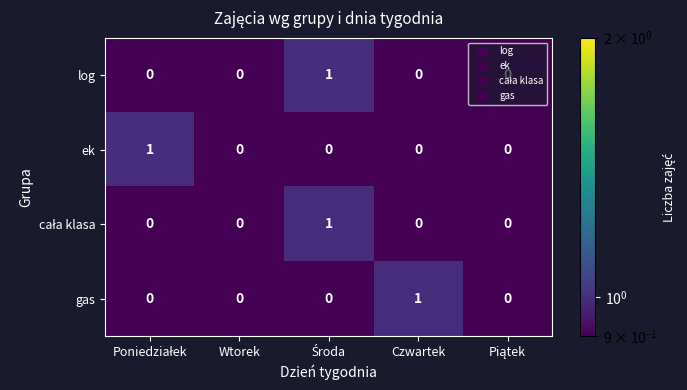

Is it true that ek equals 0 at Czwartek?

True